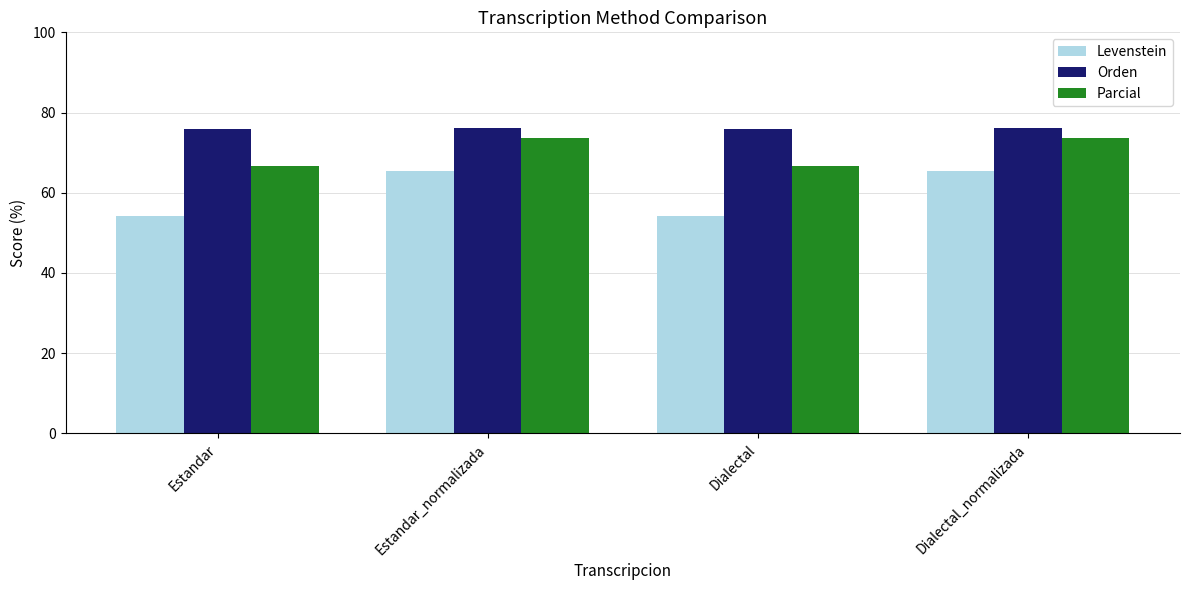

At Estandar, list the series in order from largest to smallest.

Orden, Parcial, Levenstein